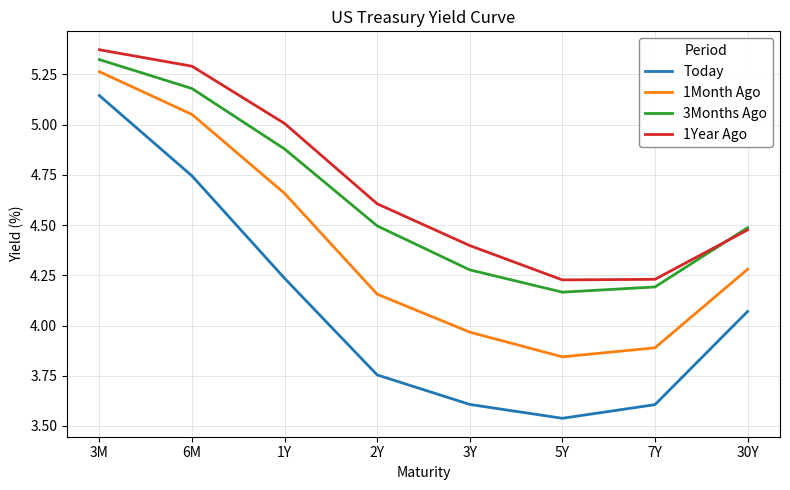

What is the difference between the second highest and minimum values in the 1Year Ago series?

1.1